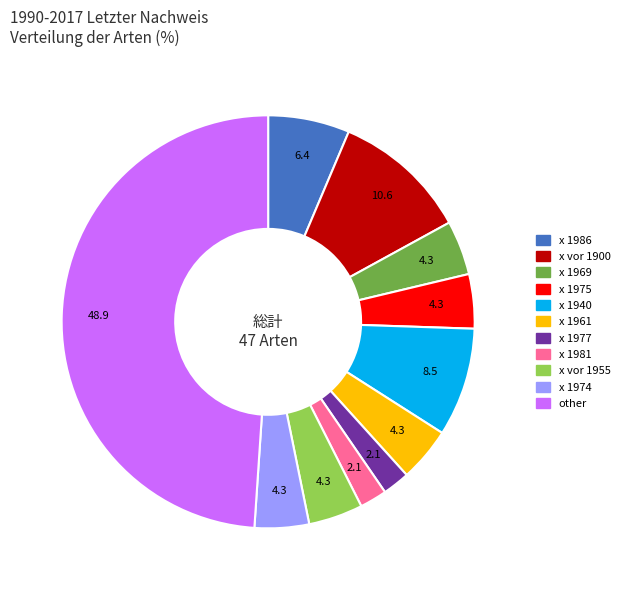

Does x 1986 account for over 50% of the chart?

No